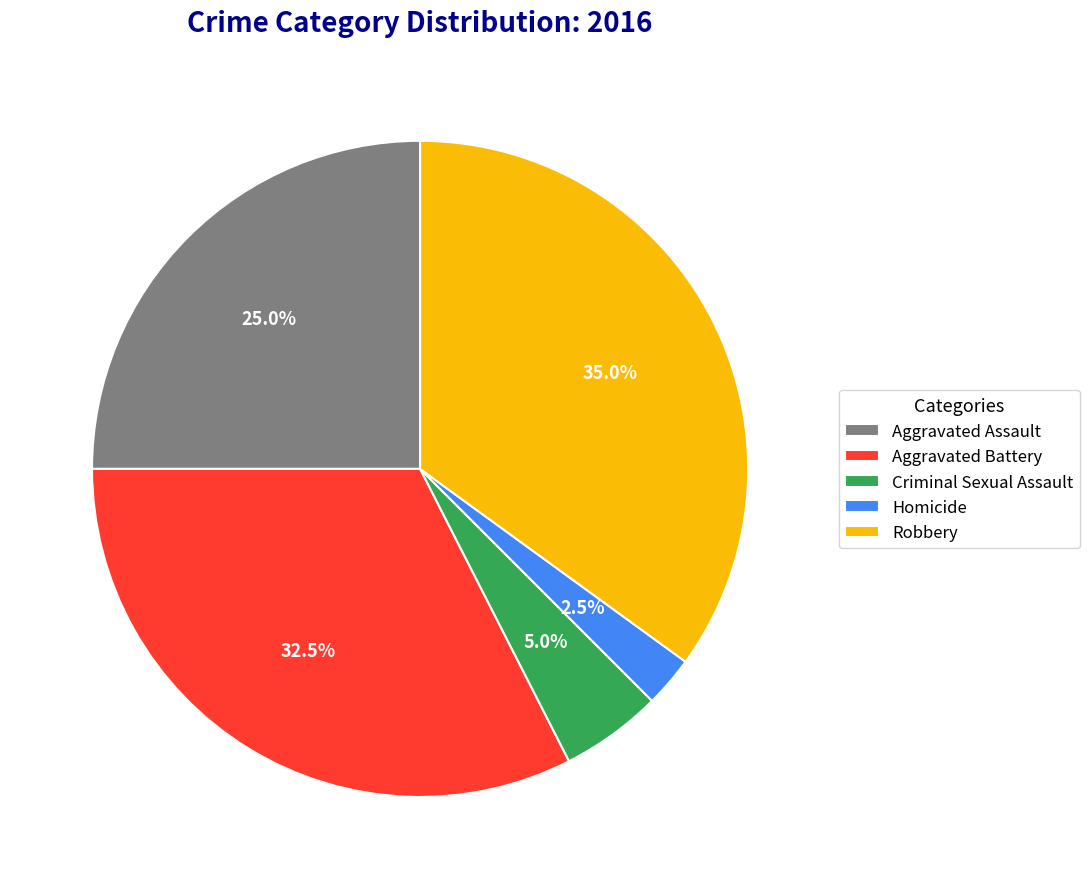

To the nearest percent, what is the average slice percentage?

20%